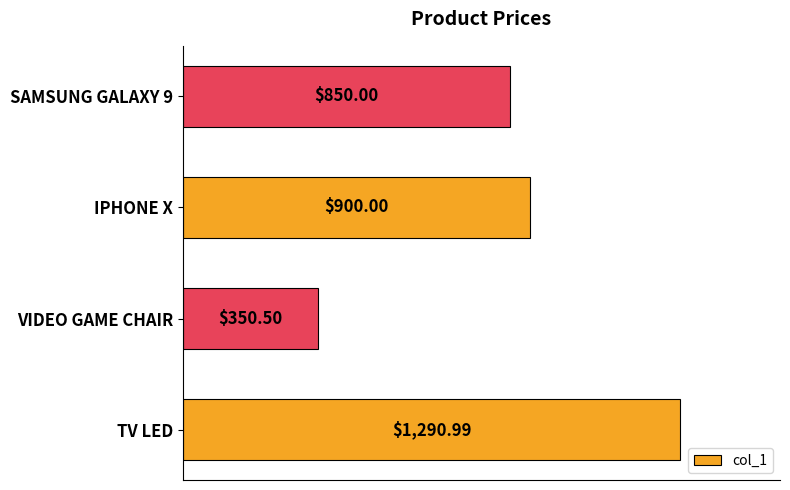

Approximately how many times larger is the value at SAMSUNG GALAXY 9 compared to TV LED?

0.7